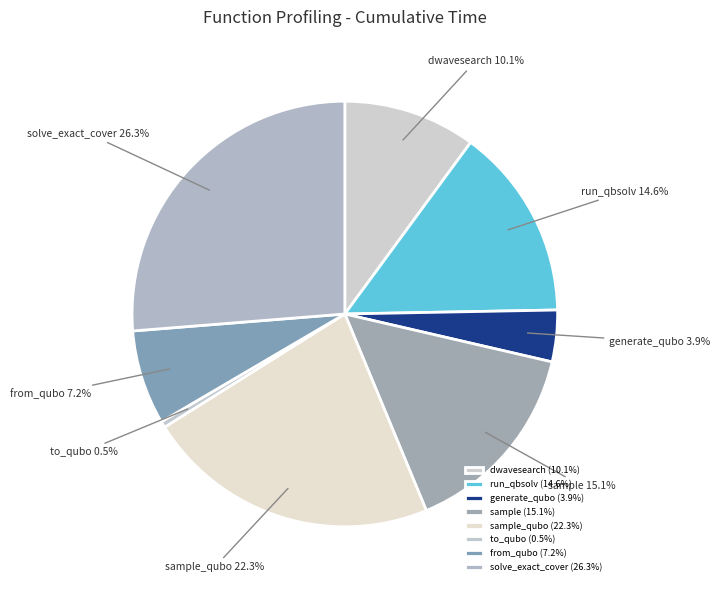

Is it true that solve_exact_cover is 37% of the pie?

False